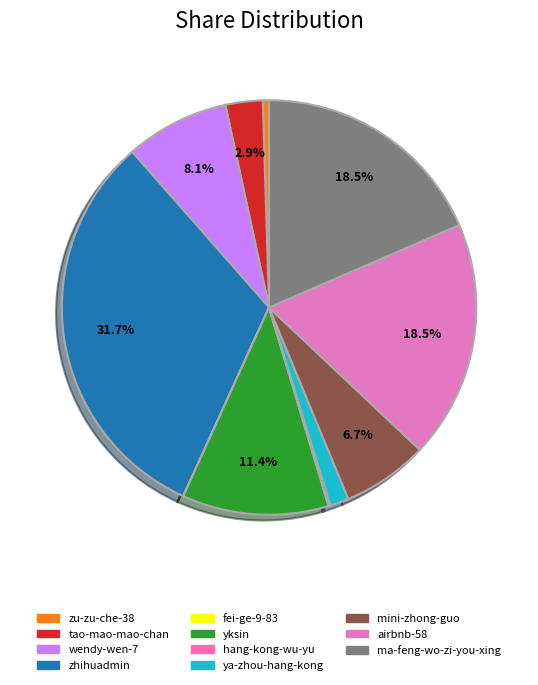

Which category has the smallest portion of the pie?

fei-ge-9-83